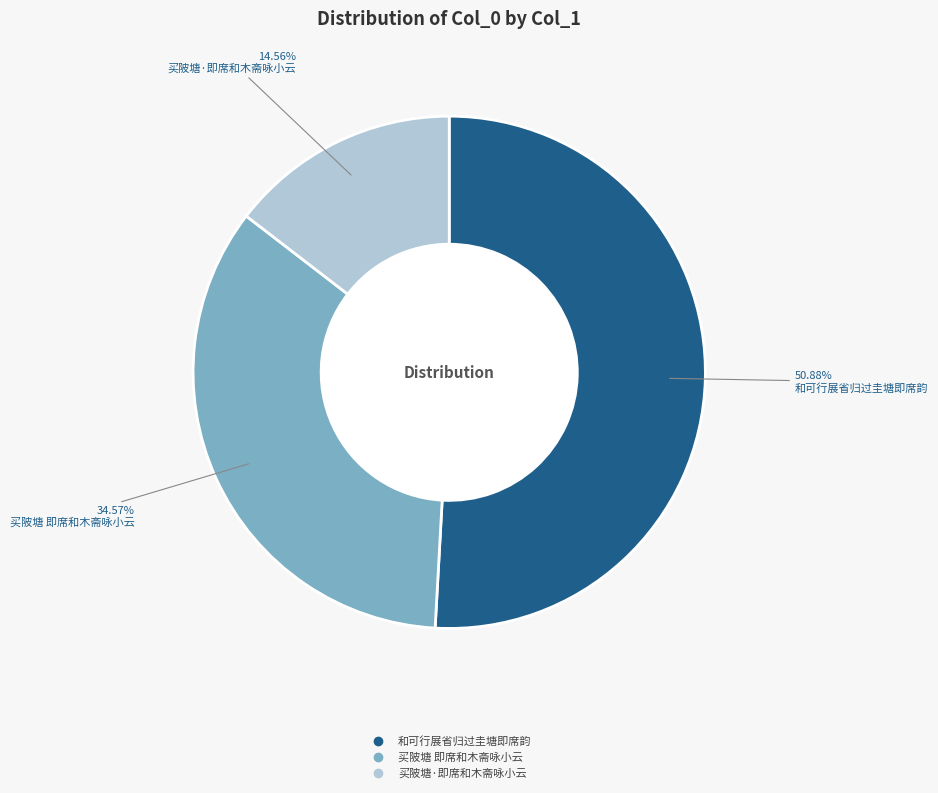

Which slice is the smallest?

买陂塘·即席和木斋咏小云